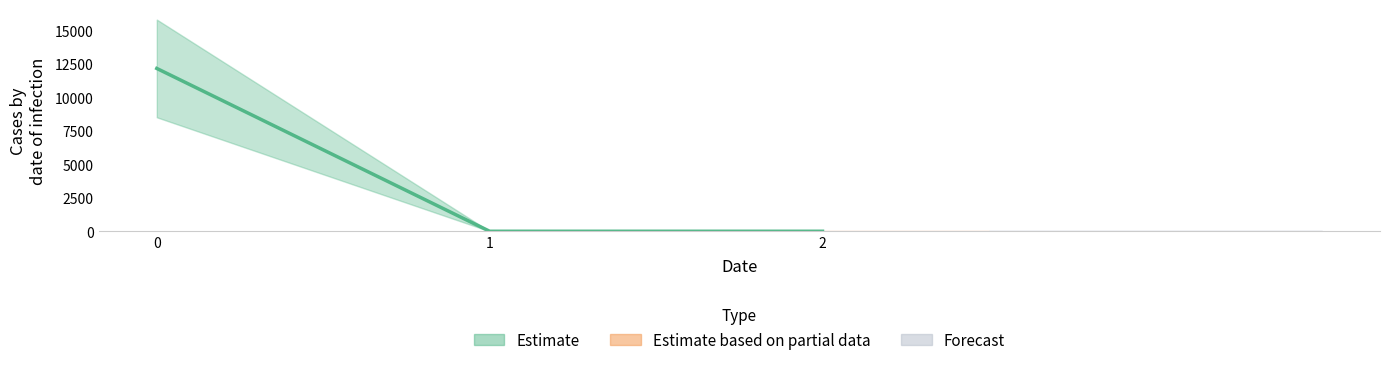

What is the sum of all values?

12140.3